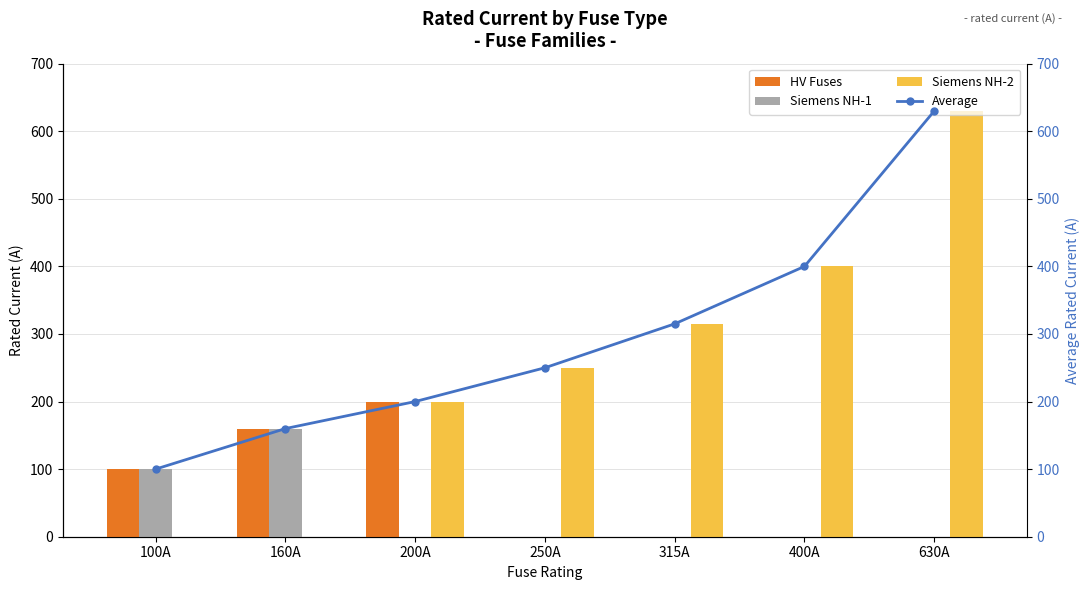

At which category is the sum across all series the highest?

630A